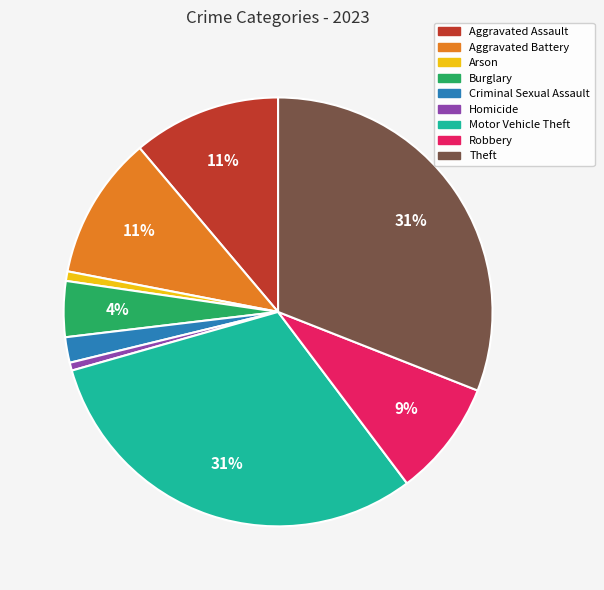

Is there a majority slice in this chart?

No